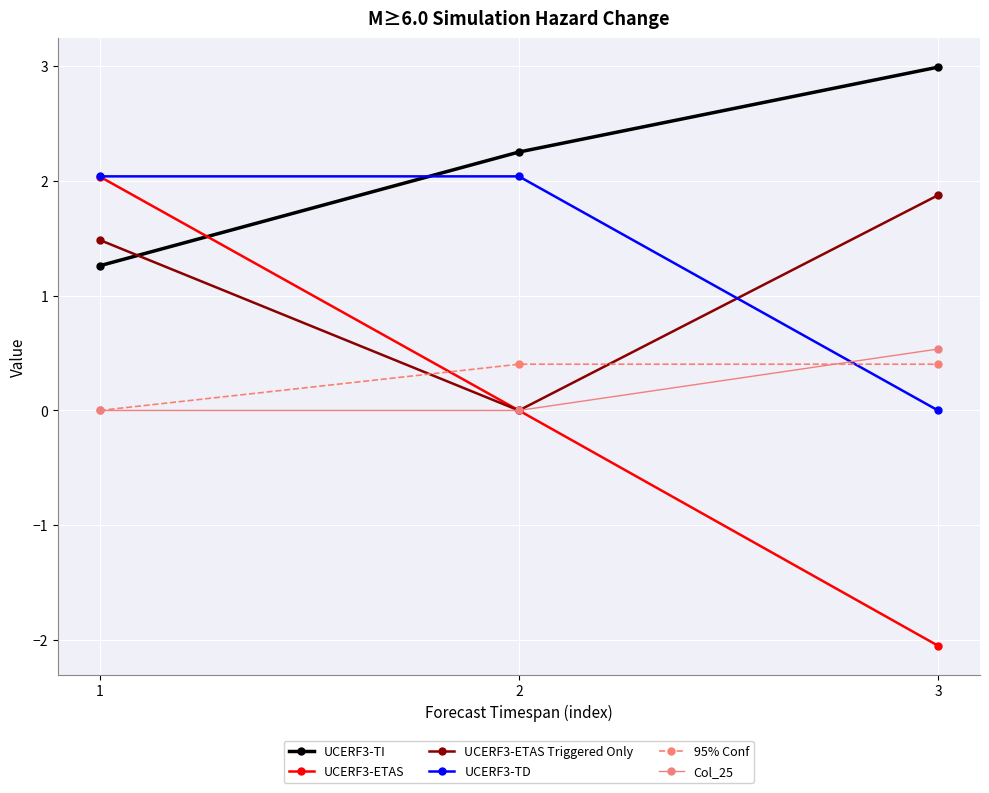

At which category is the sum across all series the highest?

1